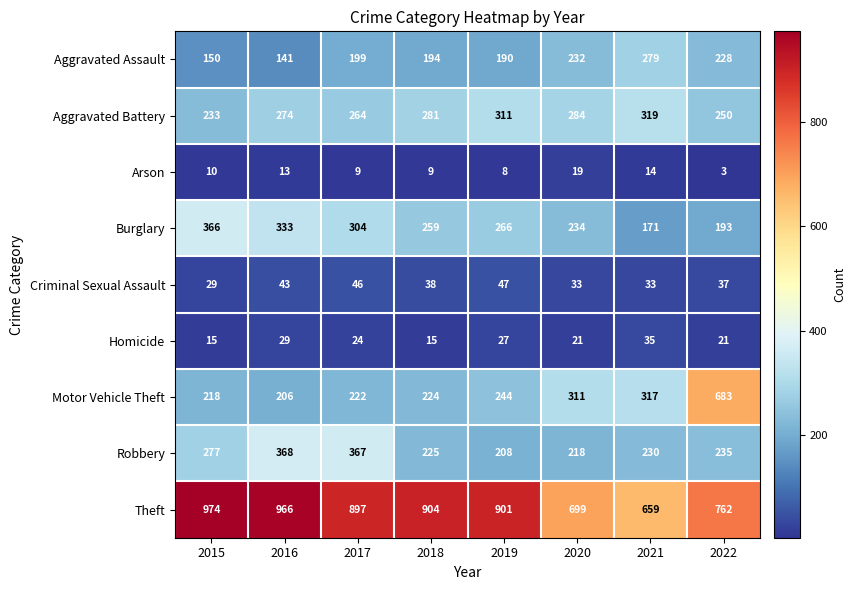

What is the difference between the highest and lowest values at 2019?

893